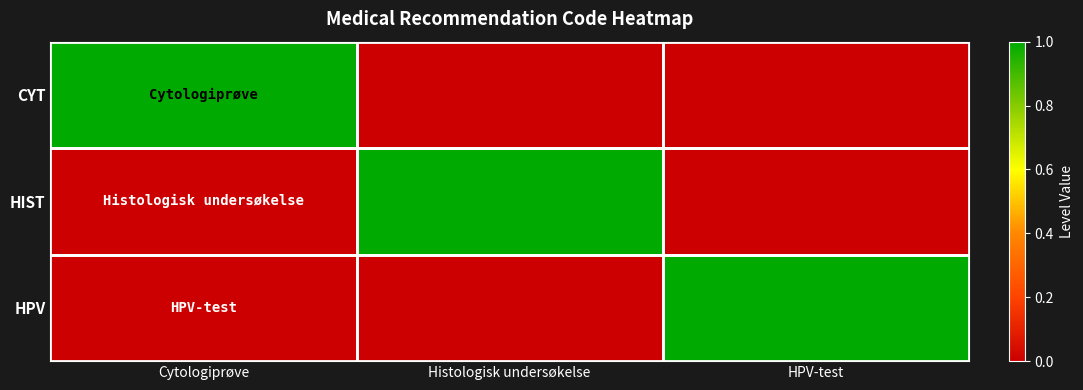

At Cytologiprøve, list the series in order from smallest to largest.

HIST, HPV, CYT